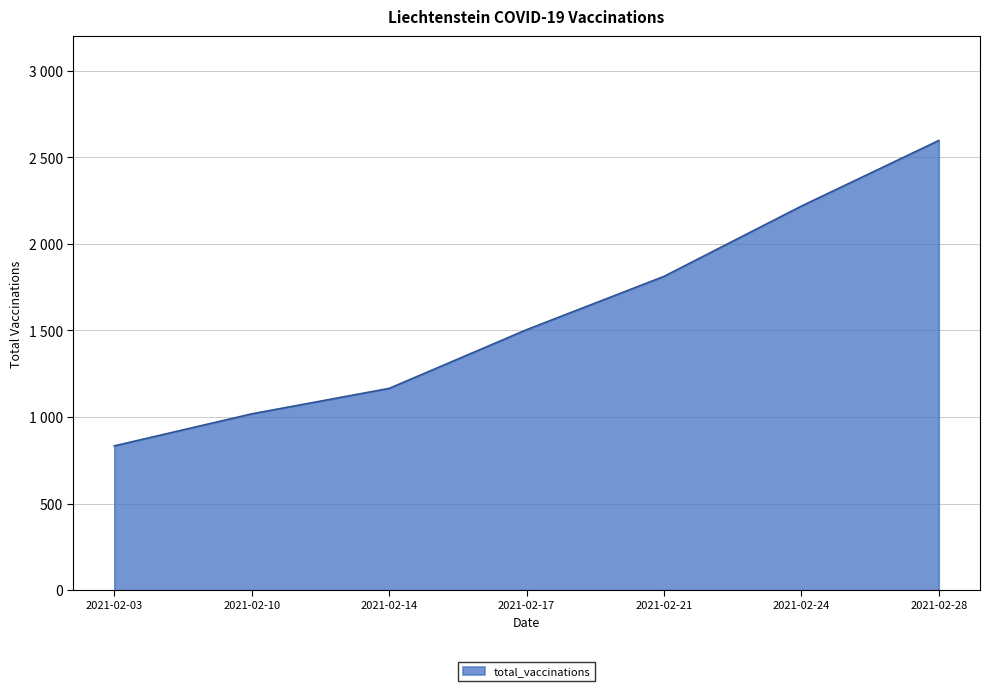

What is the smallest value displayed?

833